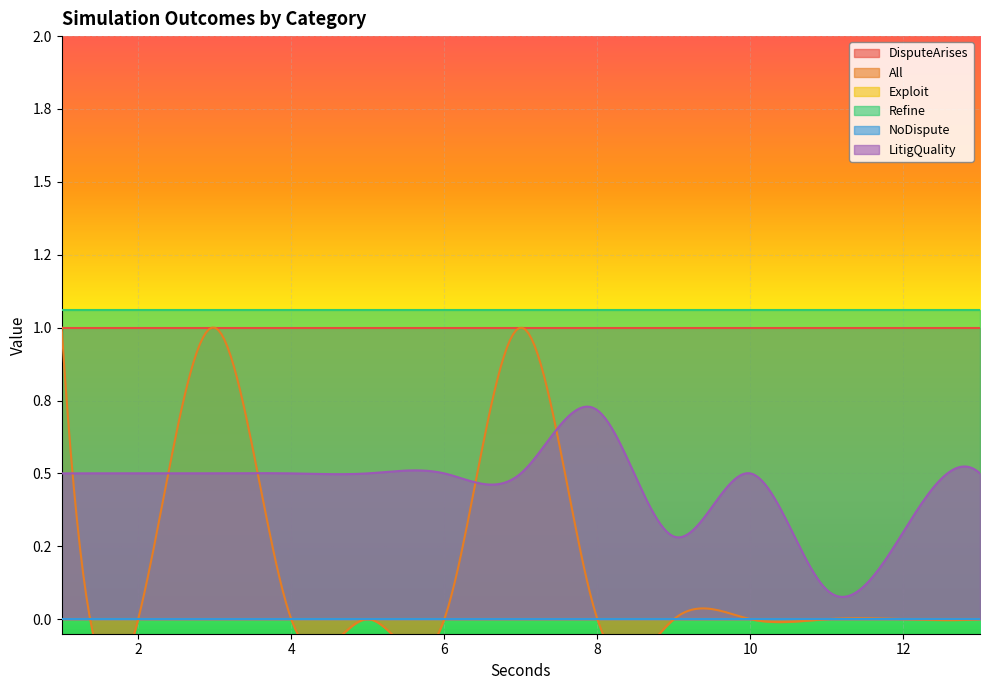

Is it true that LitigQuality equals 0.7 at 21?

False